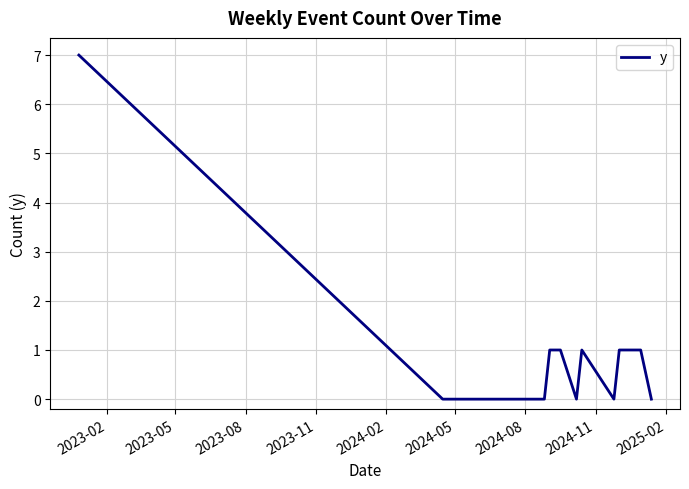

What is the difference between the maximum and minimum values?

7